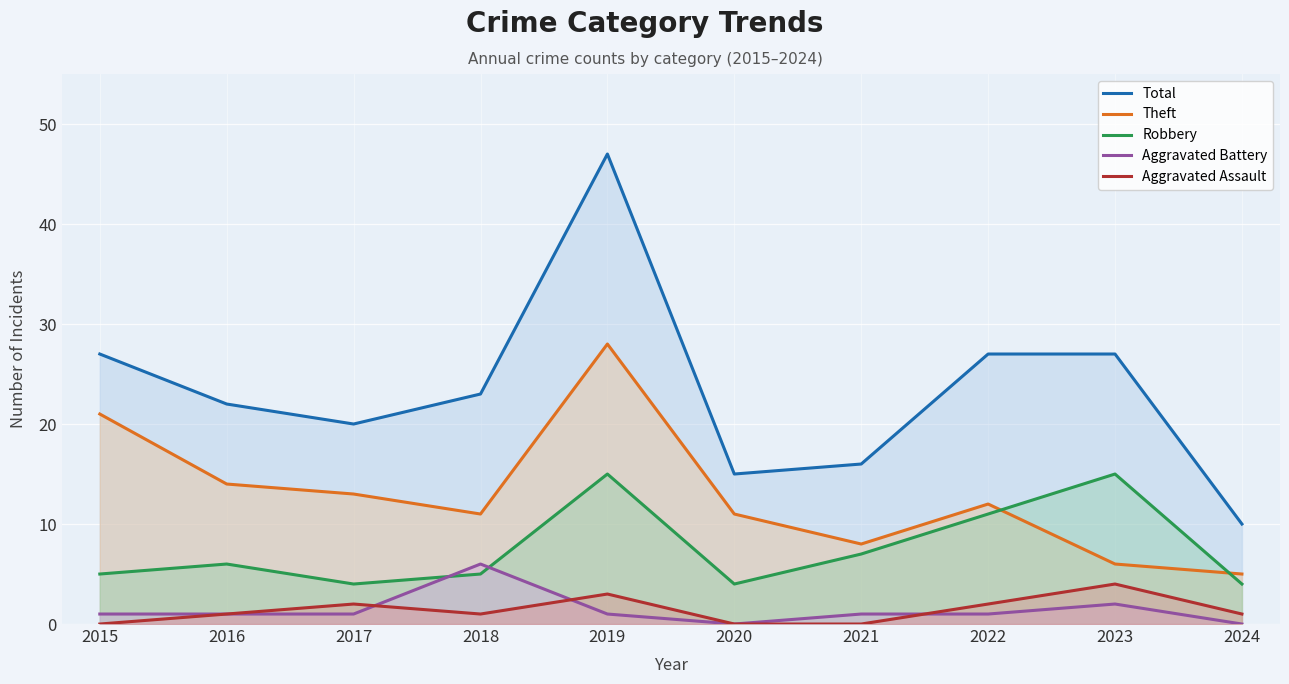

What is the maximum value for Aggravated Battery?

6